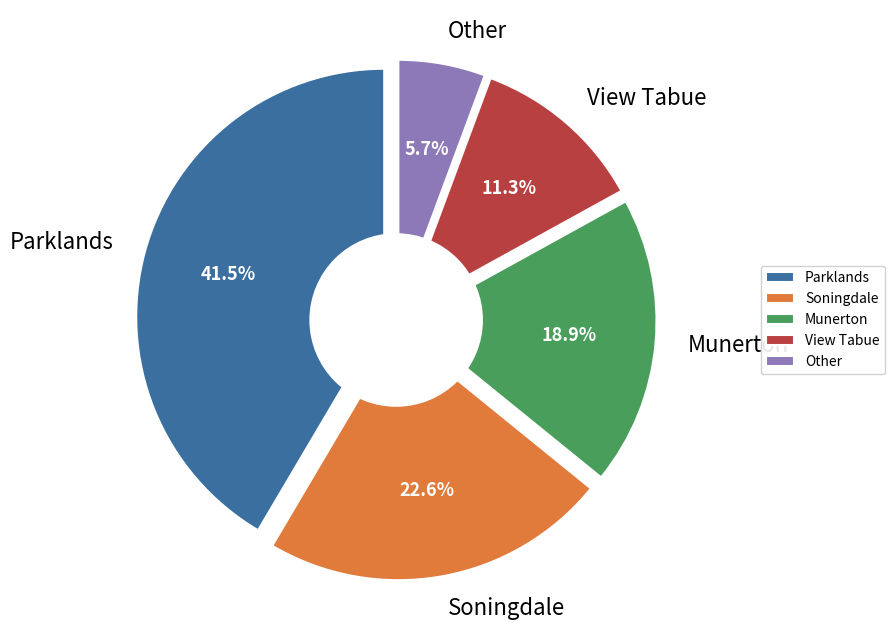

Is there a majority slice in this chart?

No